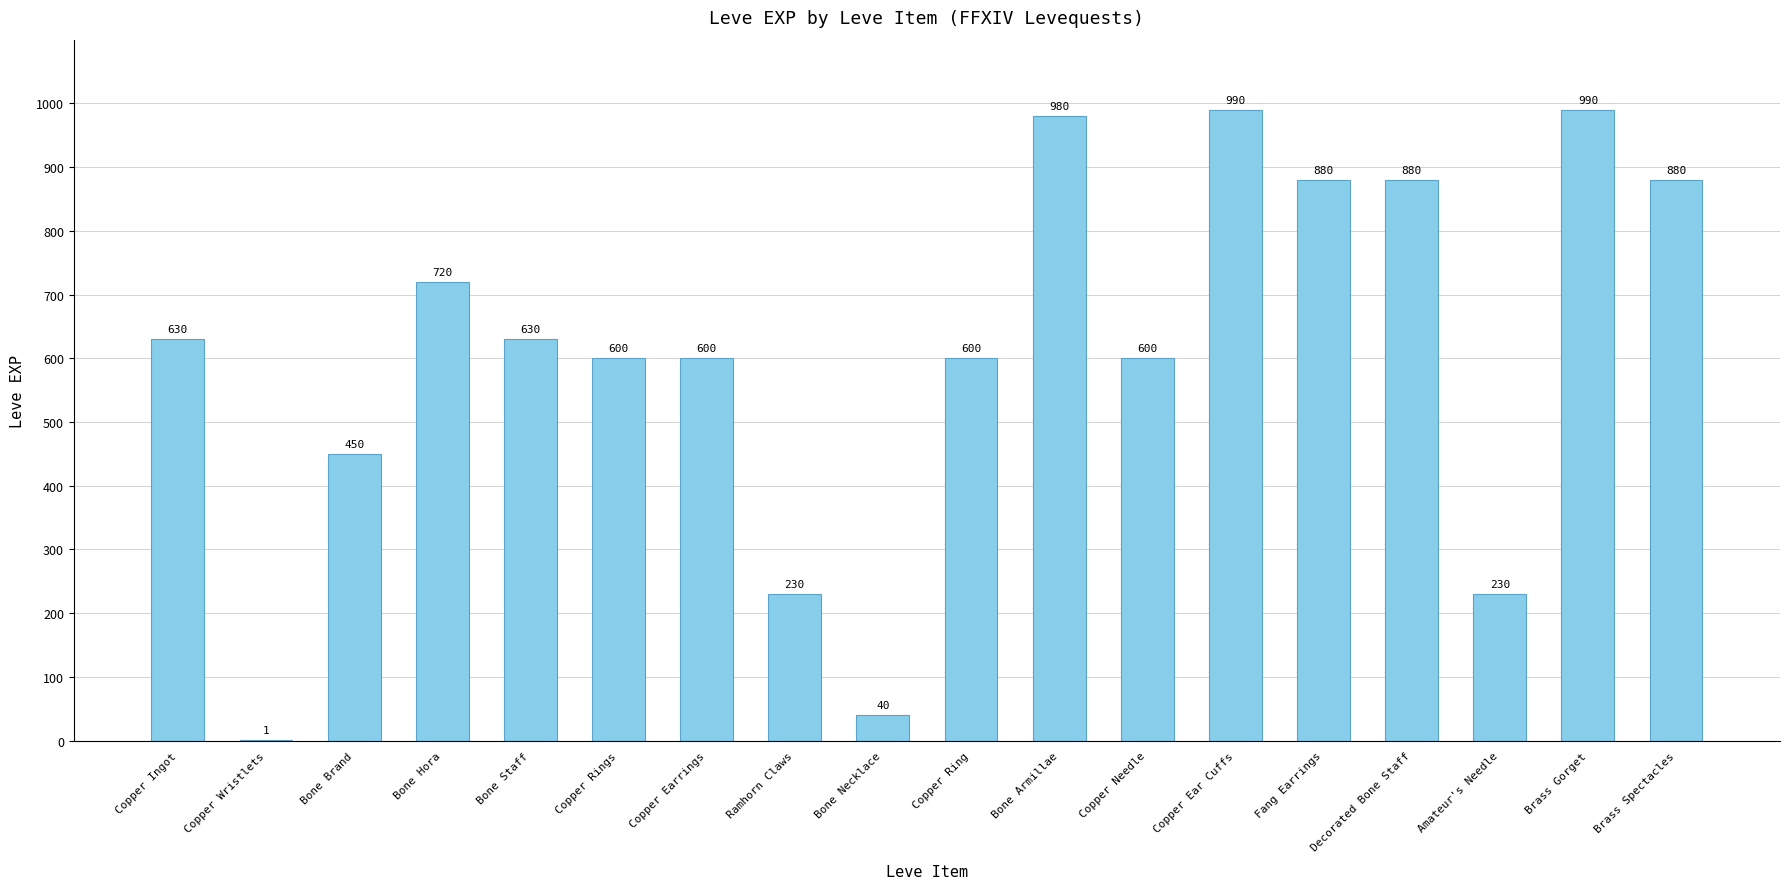

Reading right to left, transcribe all the data shown in this chart.

Brass Spectacles=880	Brass Gorget=990	Amateur's Needle=230	Decorated Bone Staff=880	Fang Earrings=880	Copper Ear Cuffs=990	Copper Needle=600	Bone Armillae=980	Copper Ring=600	Bone Necklace=40	Ramhorn Claws=230	Copper Earrings=600	Copper Rings=600	Bone Staff=630	Bone Hora=720	Bone Brand=450	Copper Wristlets=1	Copper Ingot=630